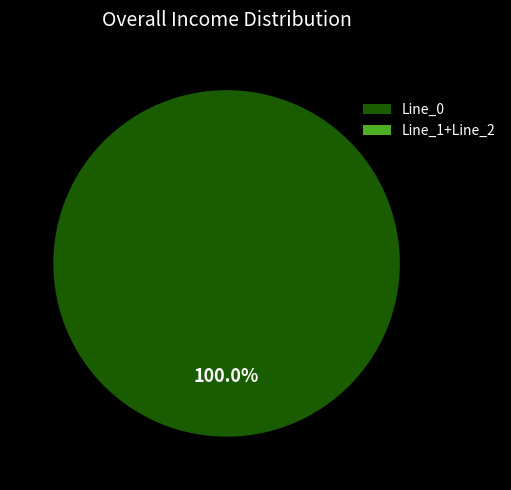

What is the total percentage of Line_0 and Line_1?

100.0%